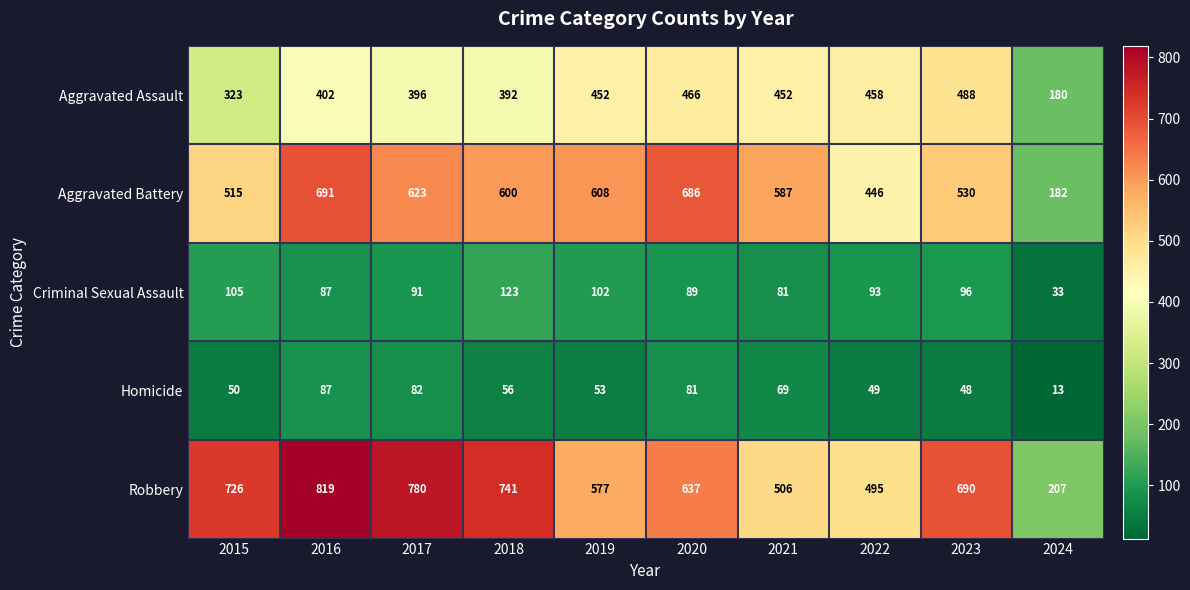

At which category is the sum across all series the highest?

2016